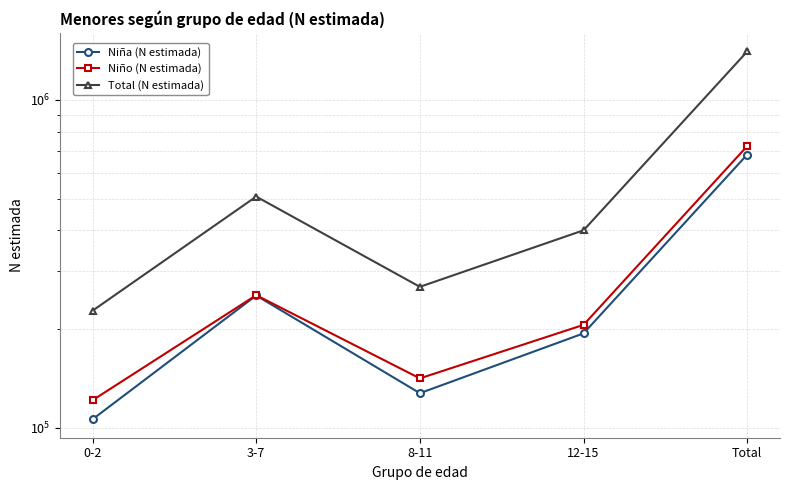

What is the label of the 3rd point from the left?

8-11